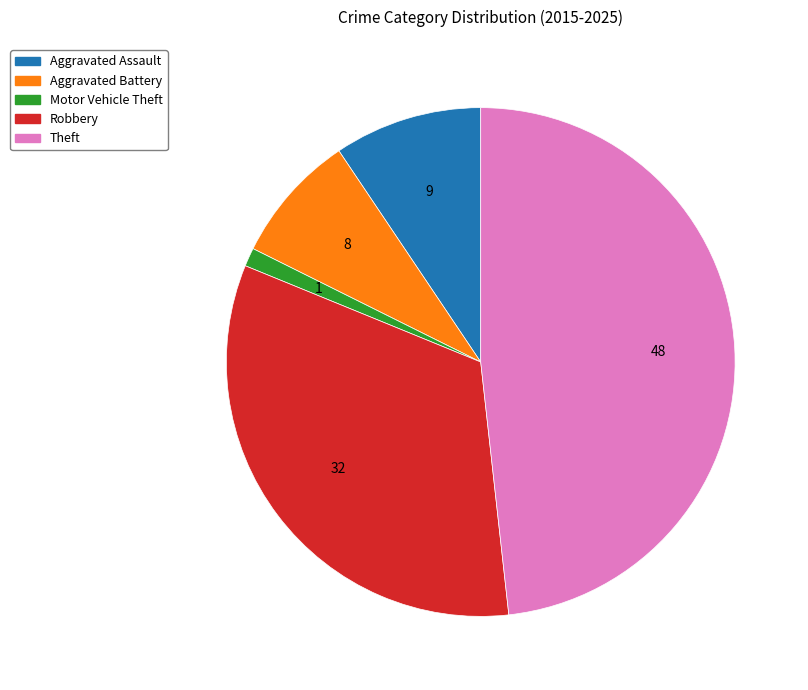

Is it true that Aggravated Battery is 8% of the pie?

True